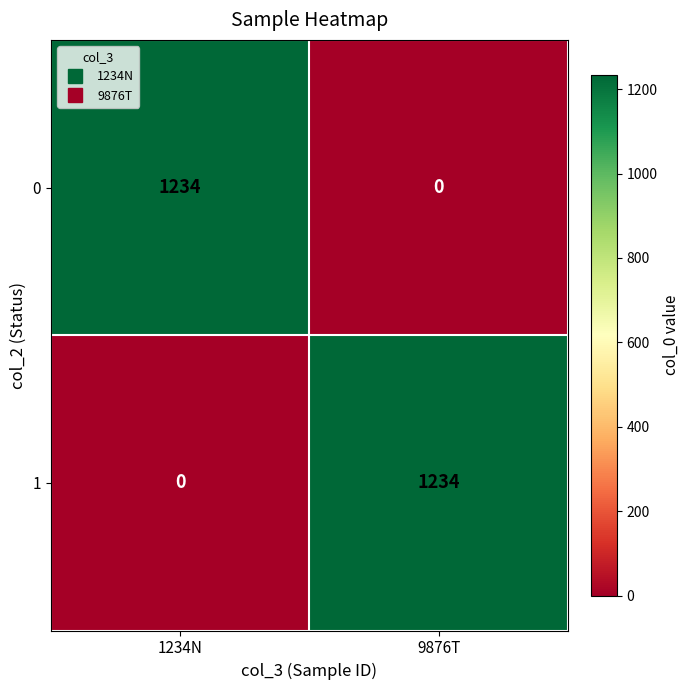

Rank the categories by 1 value from highest to lowest.

9876T, 1234N